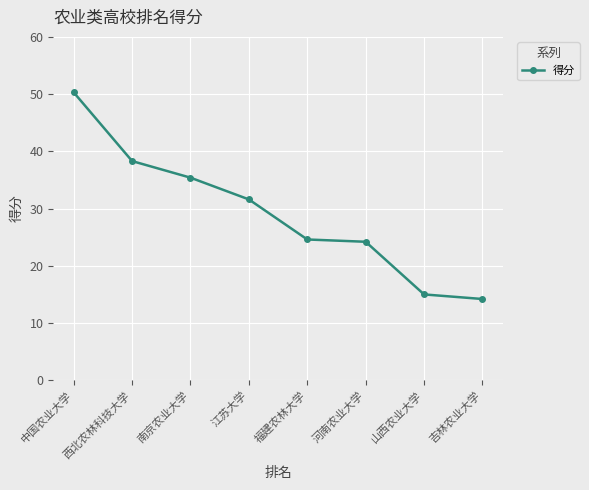

What is the value of the 6th point from the left?

24.2